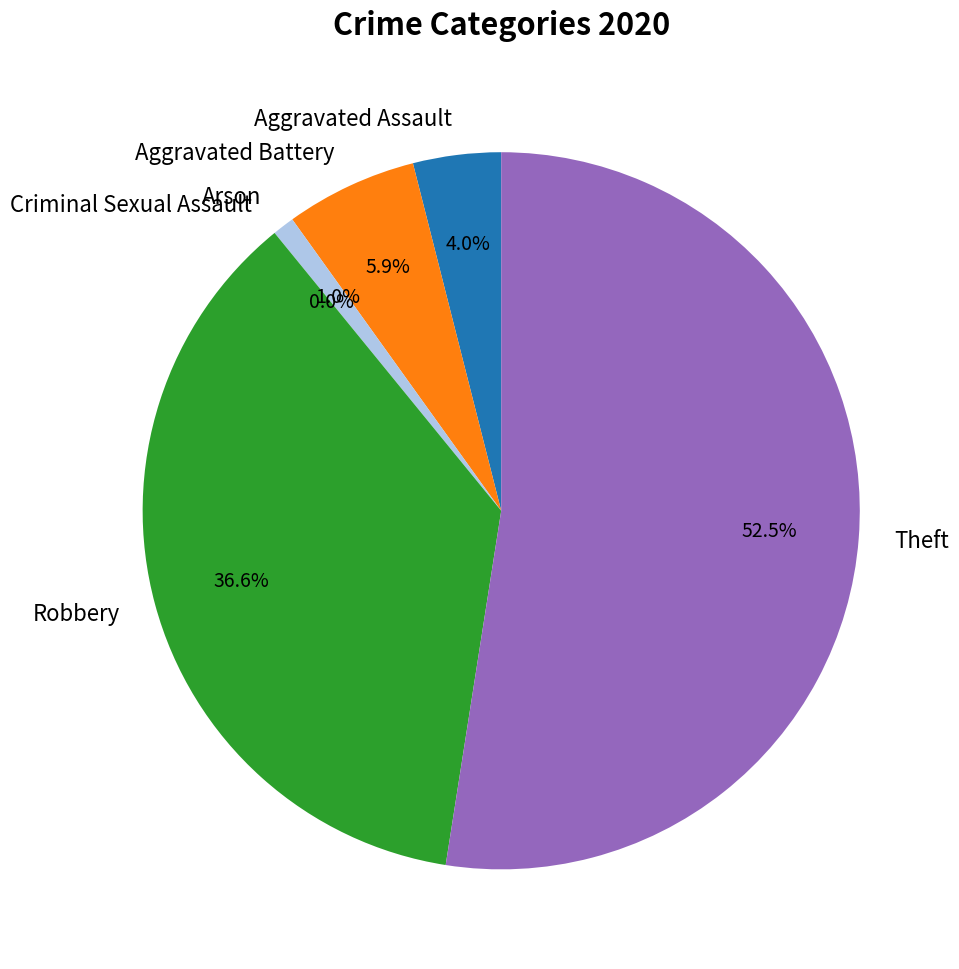

True or false: Aggravated Assault accounts for 1% of the total.

False